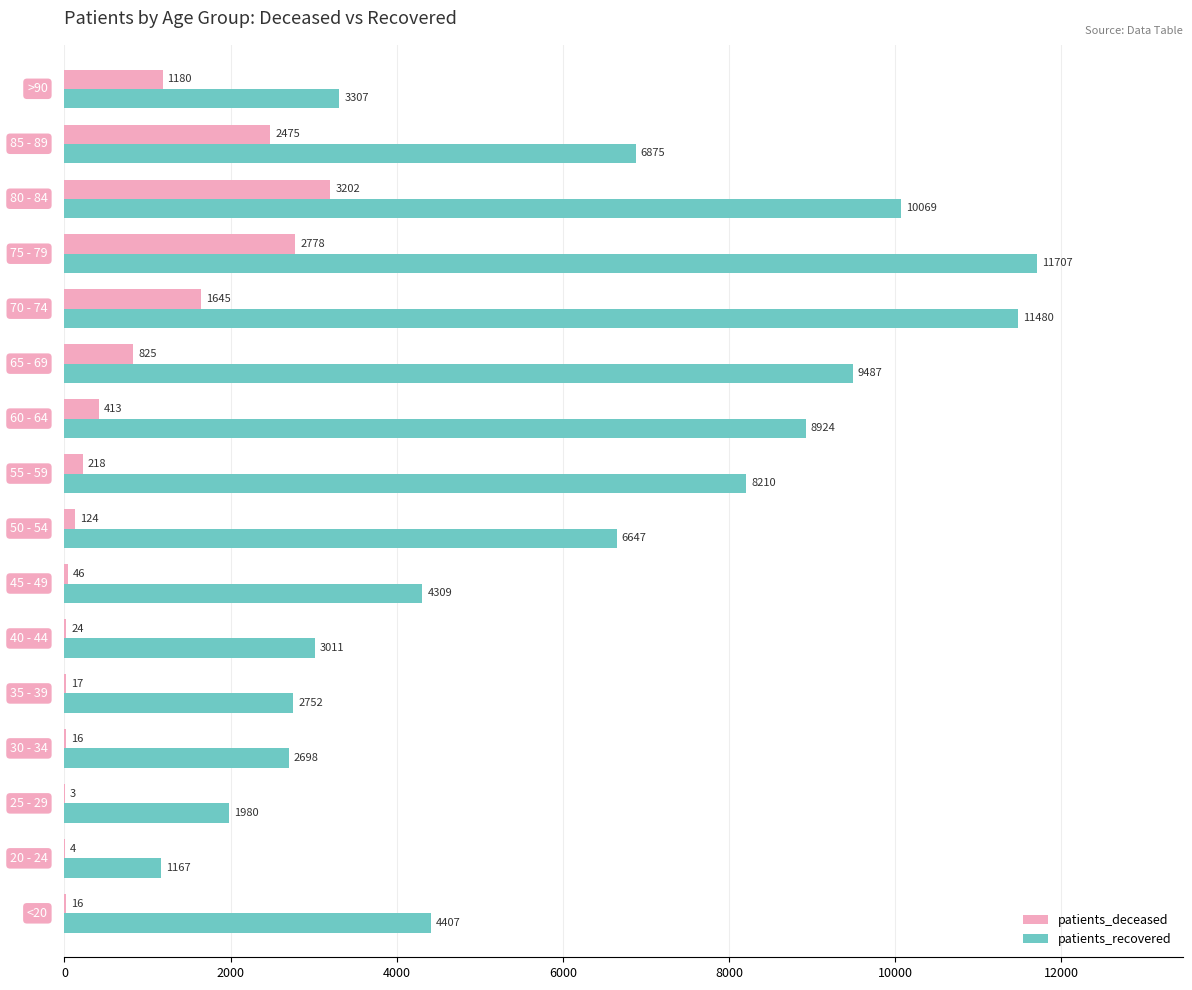

How many categories are shown in the chart?

16